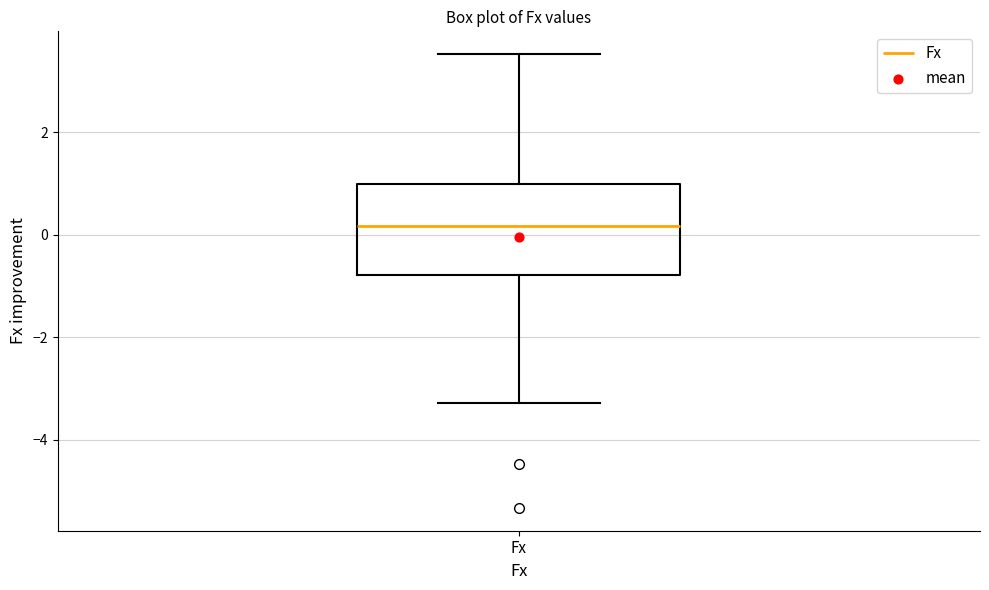

Read this box plot against the y-axis: the position of the median line, the range covered by the box, and the ends of both whiskers. The values are not printed on the chart, so give them approximately, as read against the axis.

median 0.2, box -0.8 to 1.0, whiskers -3.2 to 3.6